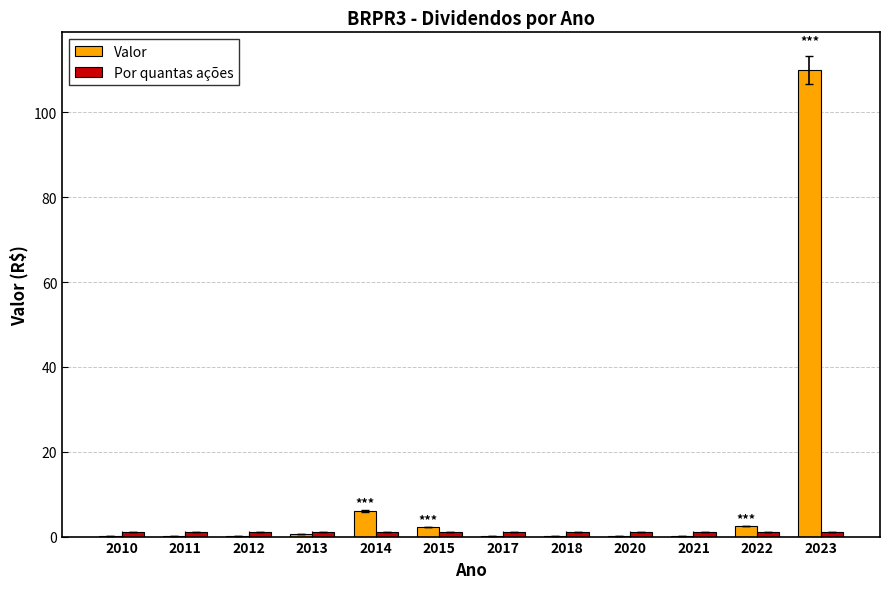

What is the maximum value for Valor?

109.9